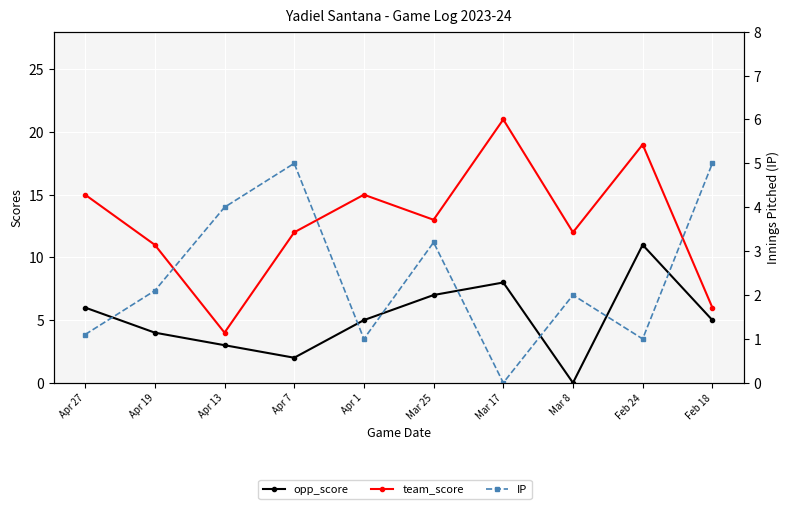

How many interior local valleys does the opp_score series have?

2